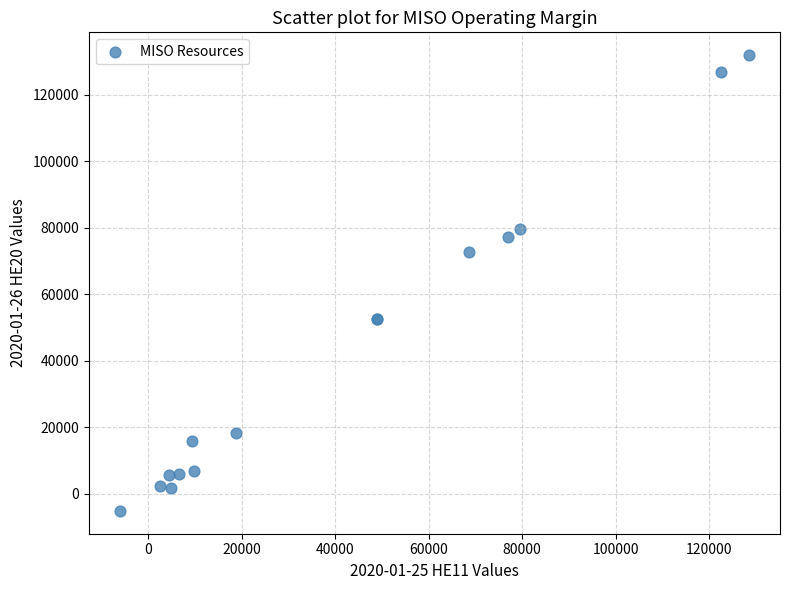

What Y value in the scatter plot is closest to 63392?

72707.0